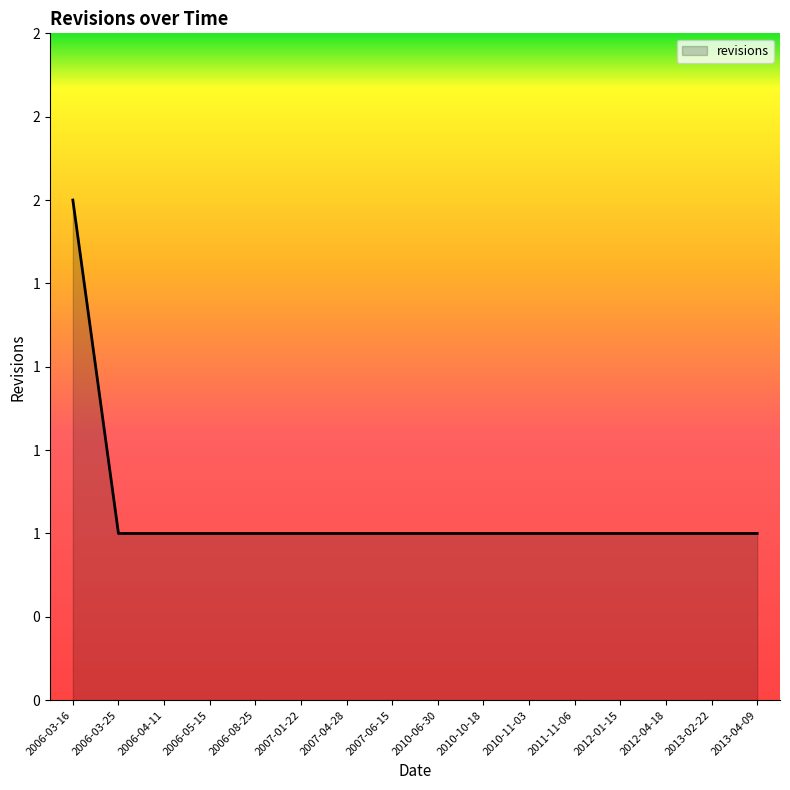

Does the chart display data point markers on the line(s)?

No